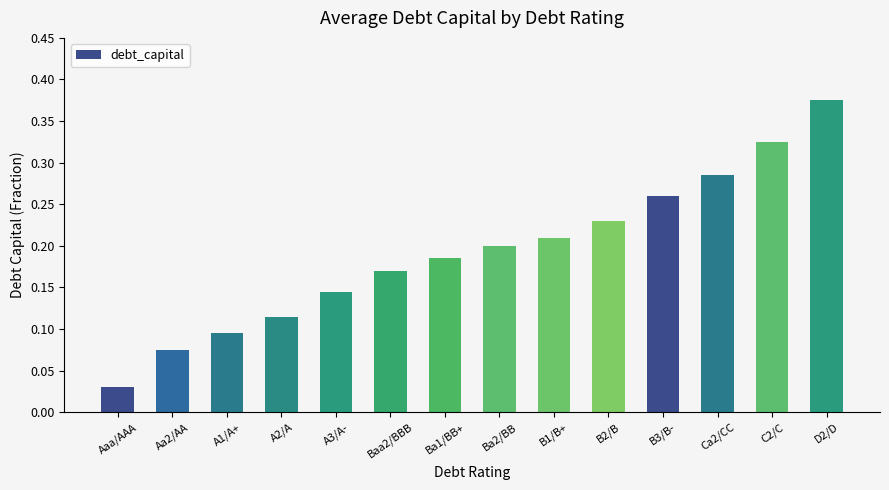

What is the label of the 5th bar from the right?

B2/B